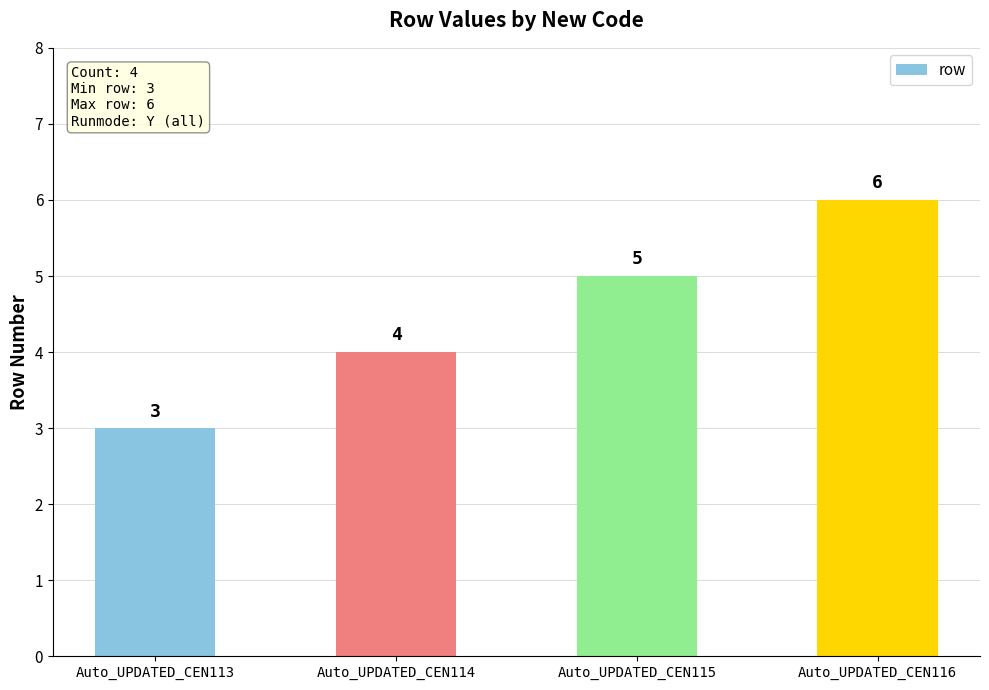

The value at Auto_UPDATED_CEN115 is 5. True or false?

True